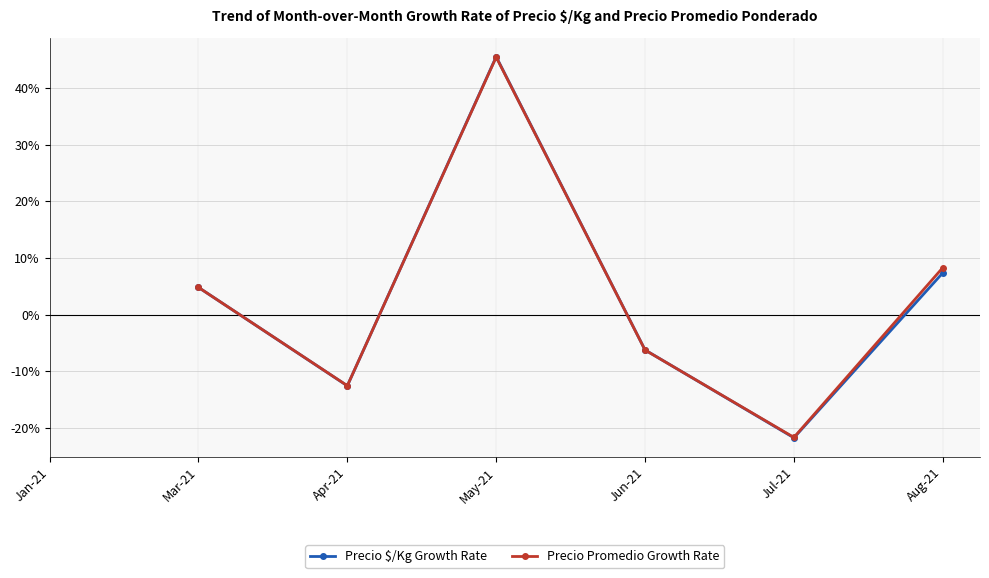

What is the total value across all series at Aug-21?

15.7